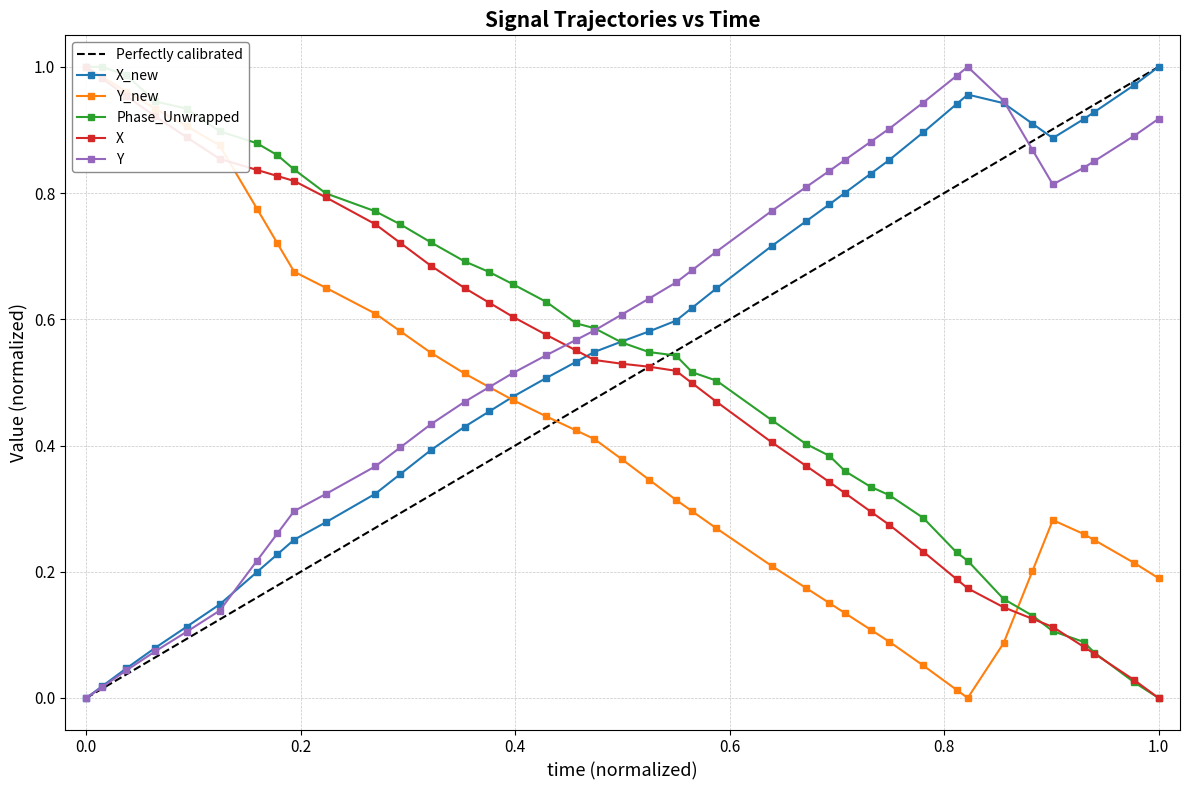

The X_new series shows 0.3 at 1.0. True or false?

False